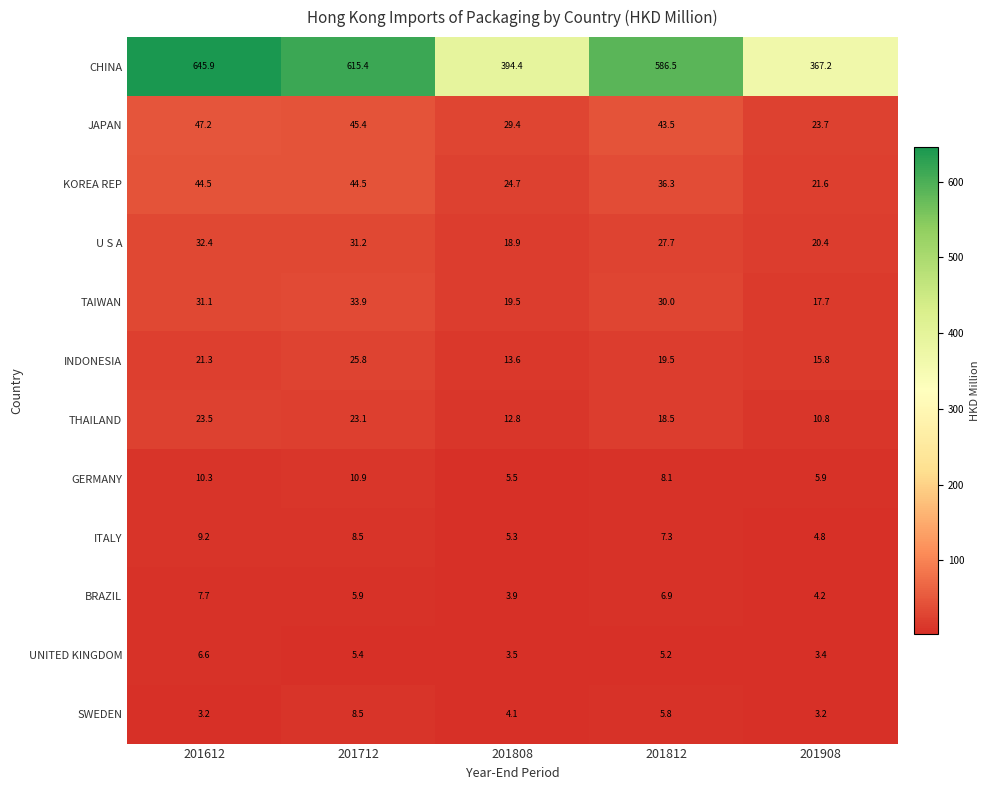

What is the minimum value shown in the chart?

3.2